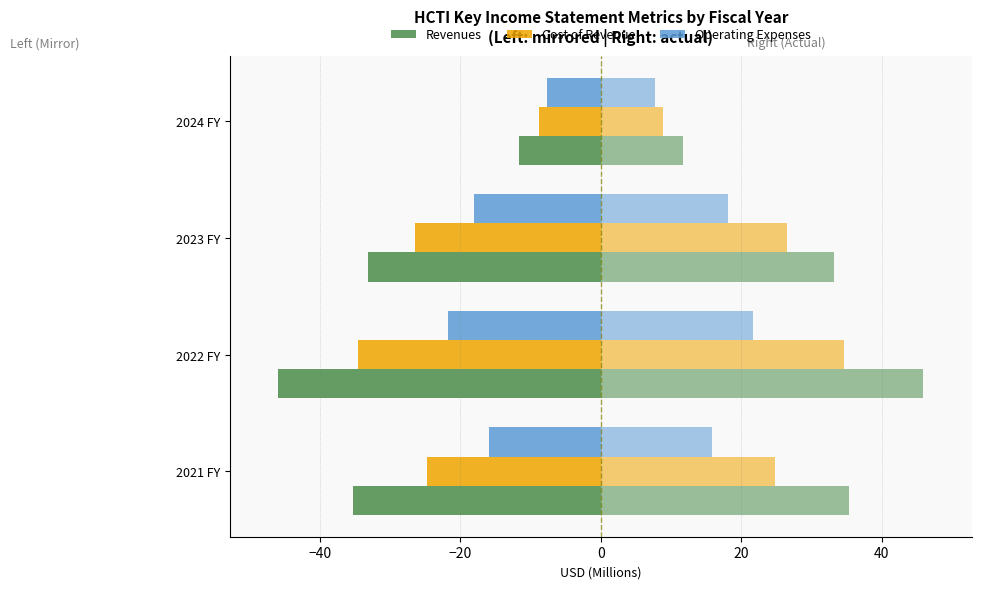

Count the number of data series in this chart.

6